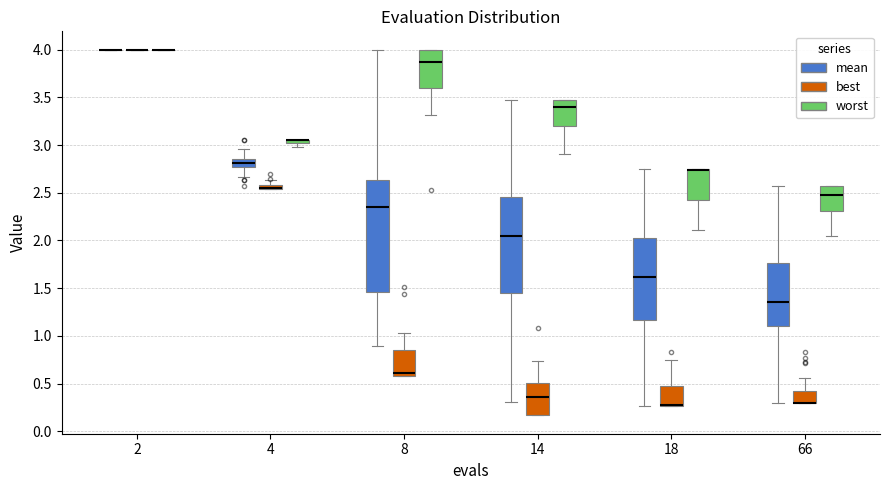

Where does the median line of the box for 14 (best) sit on the y-axis? The values are not printed on the chart, so give them approximately, as read against the axis.

0.35